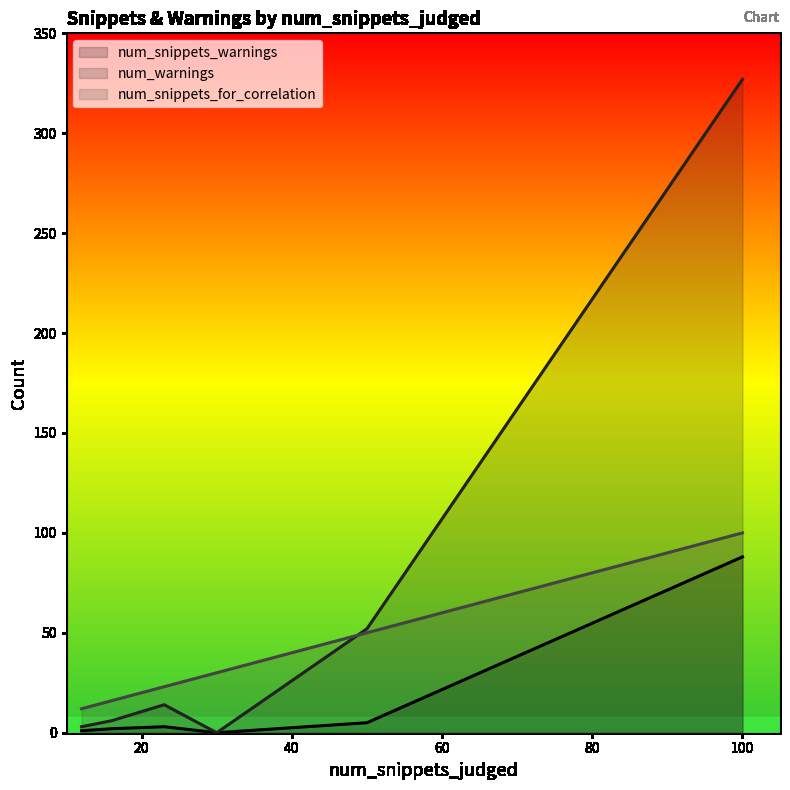

True or false: num_warnings and num_snippets_warnings intersect in this chart.

False